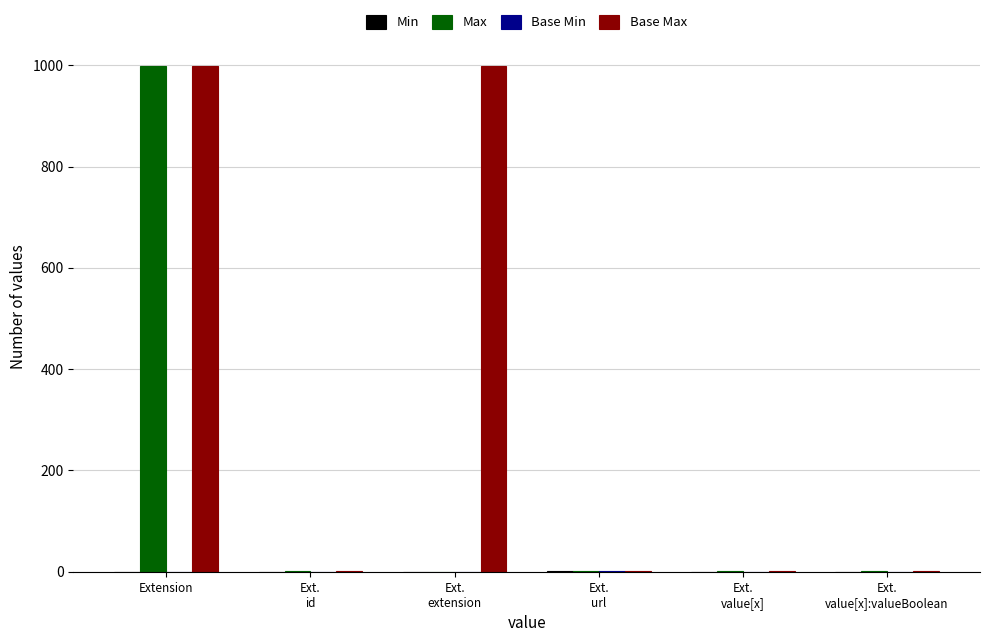

Which series has the largest total across all categories?

Base Max